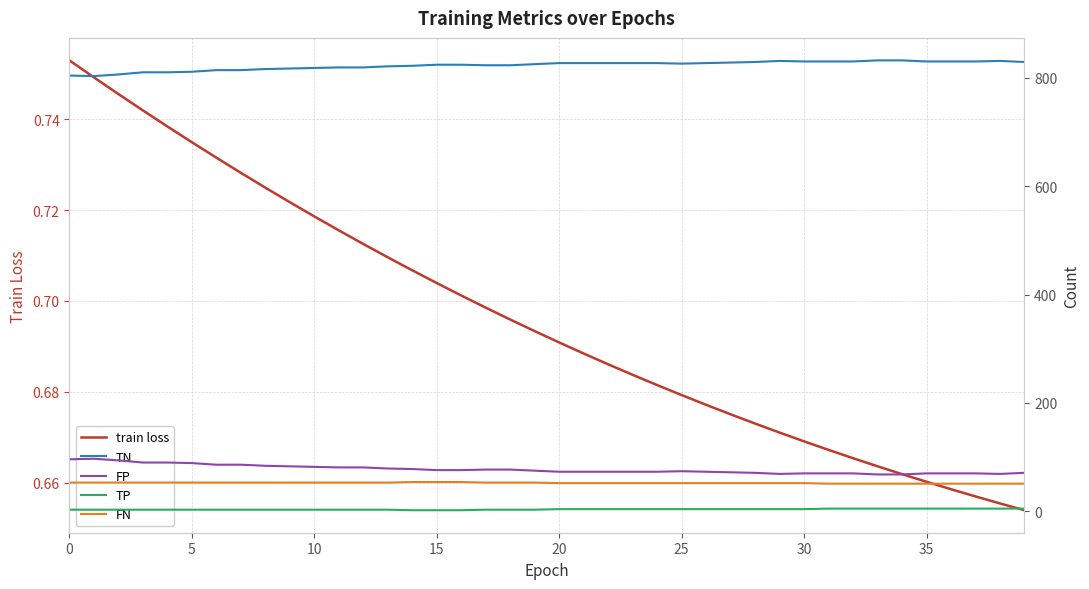

What is the sum of the TN values at 38 and 21?

1658.0